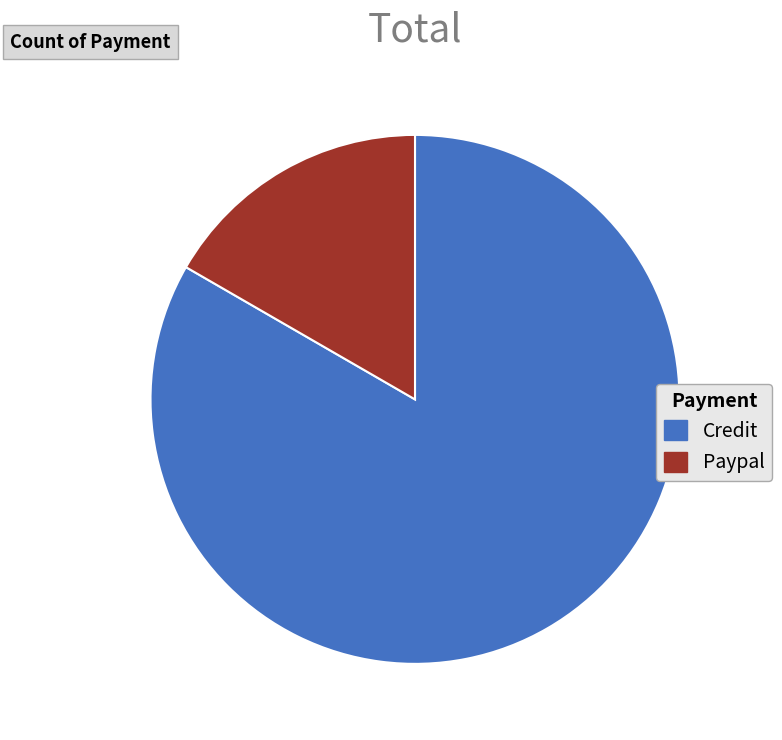

Rank the categories by value from lowest to highest.

Paypal, Credit